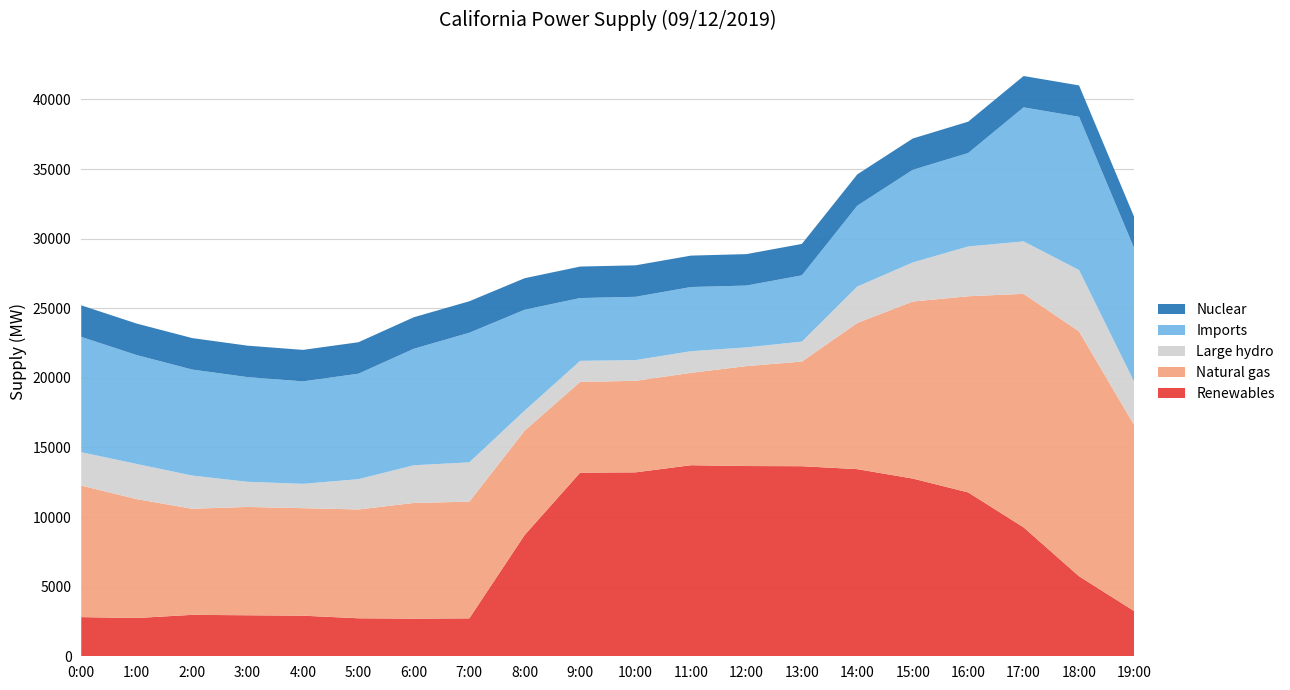

Reading left to right, transcribe all the data shown in this chart.

Renewables: 2814	2750	2976	2947	2917	2730	2706	2725	8721	13193	13215	13727	13668	13655	13444	12768	11773	9263	5749	3234
Natural gas: 9454	8541	7623	7782	7724	7818	8311	8381	7494	6521	6574	6636	7179	7518	10504	12718	14093	16776	17591	13341
Large hydro: 2393	2527	2385	1806	1748	2177	2707	2826	1439	1510	1490	1554	1344	1434	2616	2808	3576	3768	4409	3101
Imports: 8285	7821	7616	7520	7361	7576	8370	9310	7244	4511	4546	4611	4442	4761	5807	6652	6713	9629	11009	9580
Nuclear: 2266	2263	2261	2260	2262	2261	2263	2262	2265	2263	2262	2257	2259	2257	2251	2251	2252	2252	2254	2254